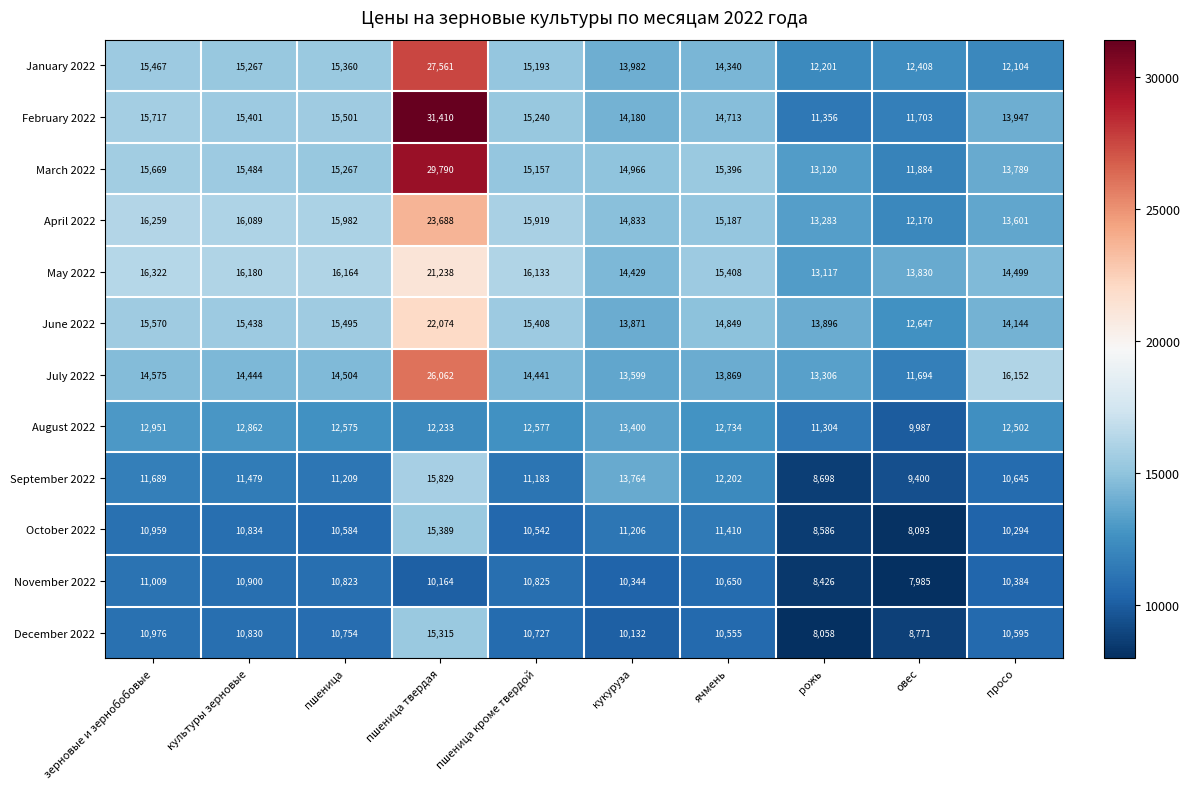

What is the difference between the highest and lowest values at ячмень?

4853